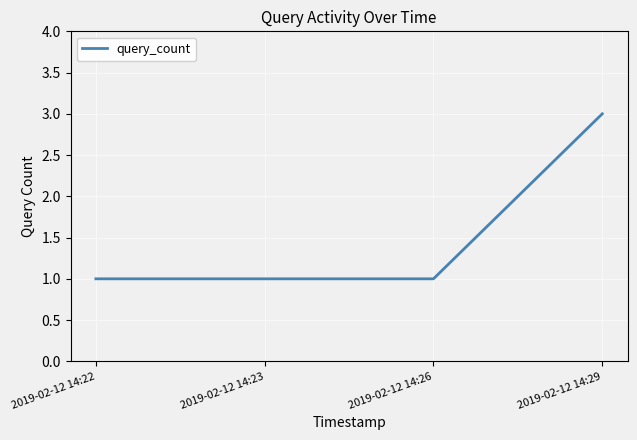

What is the ratio of the value at 2019-02-12 14:29 to the value at 2019-02-12 14:23?

3.0